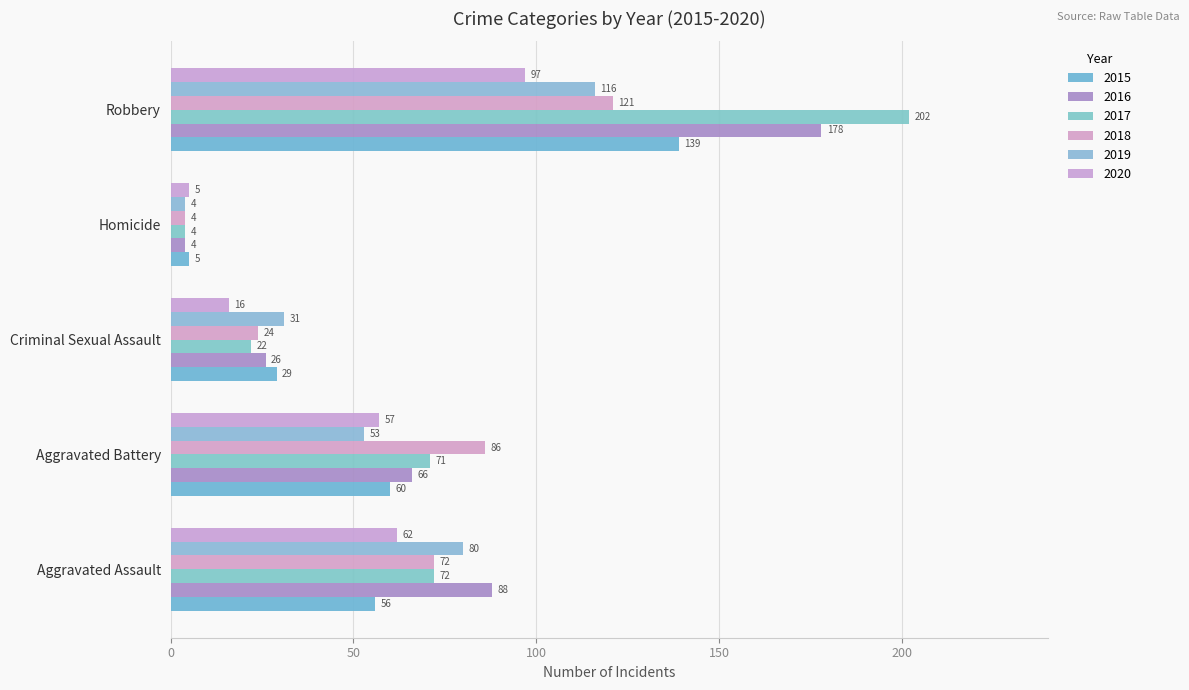

What position from the right is Robbery?

1